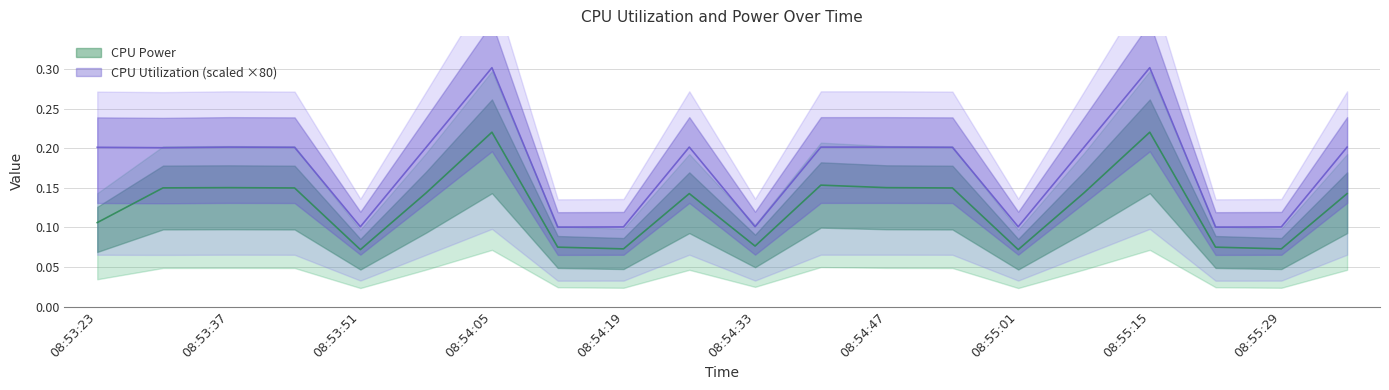

In CPU Power, how many points are lower than both neighbors (excluding endpoints)?

5